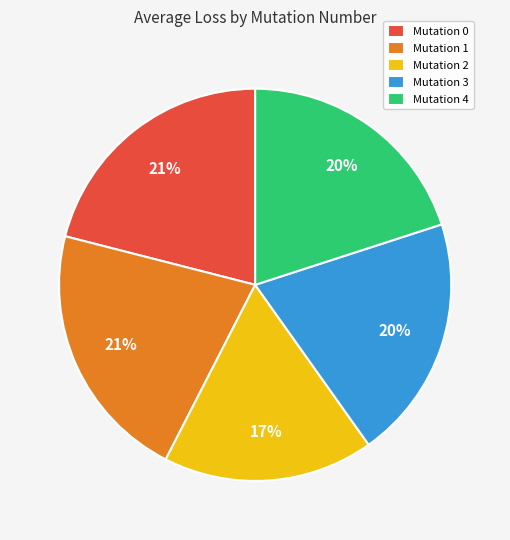

Does Mutation 4 represent more than half of the total?

No